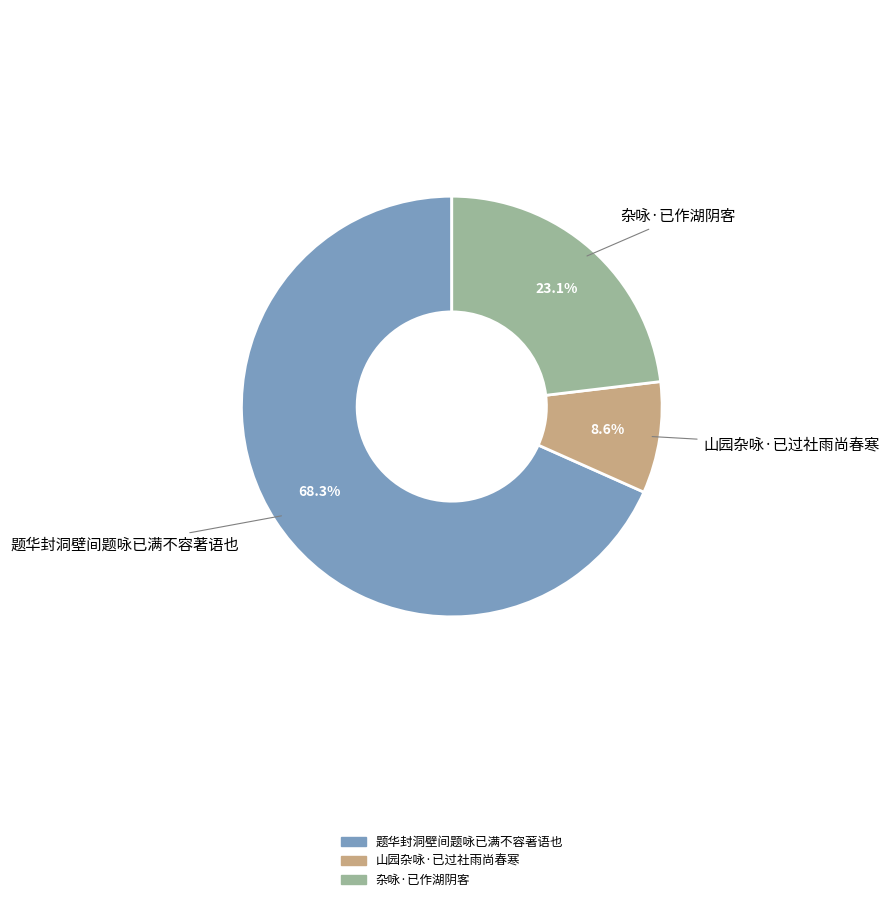

What percentage is the 题华封洞壁间题咏已满不容著语也 slice, to the nearest percent?

68%